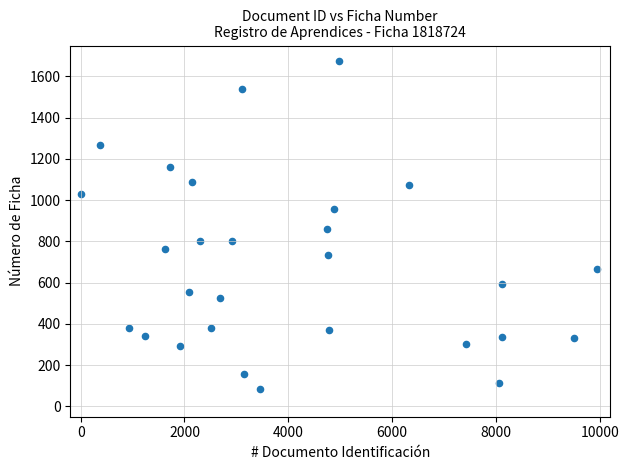

What is the range of Y values (max minus min)?

1594